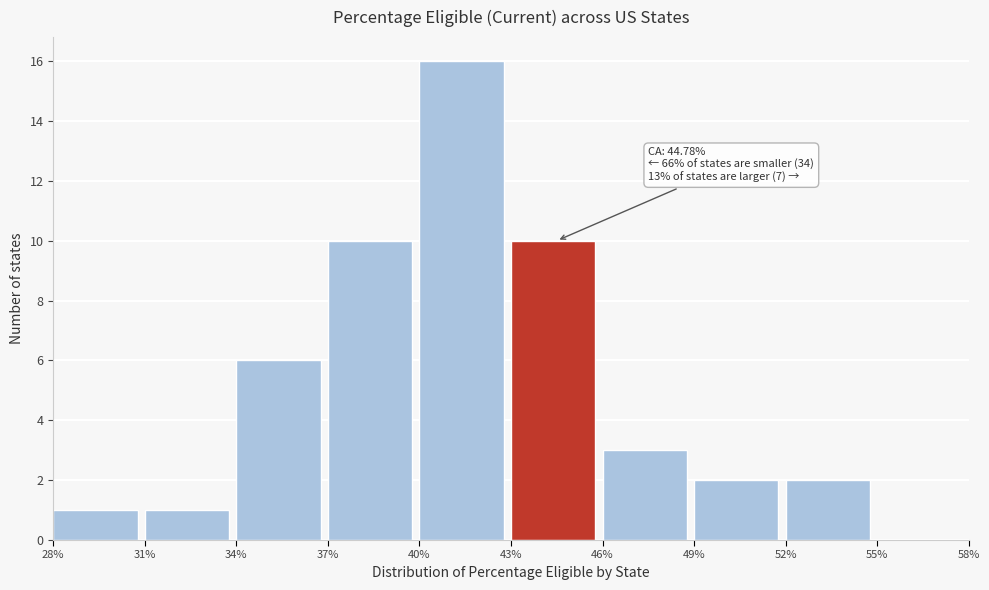

Over which range of the x-axis is the bar tallest?

40% to 43%